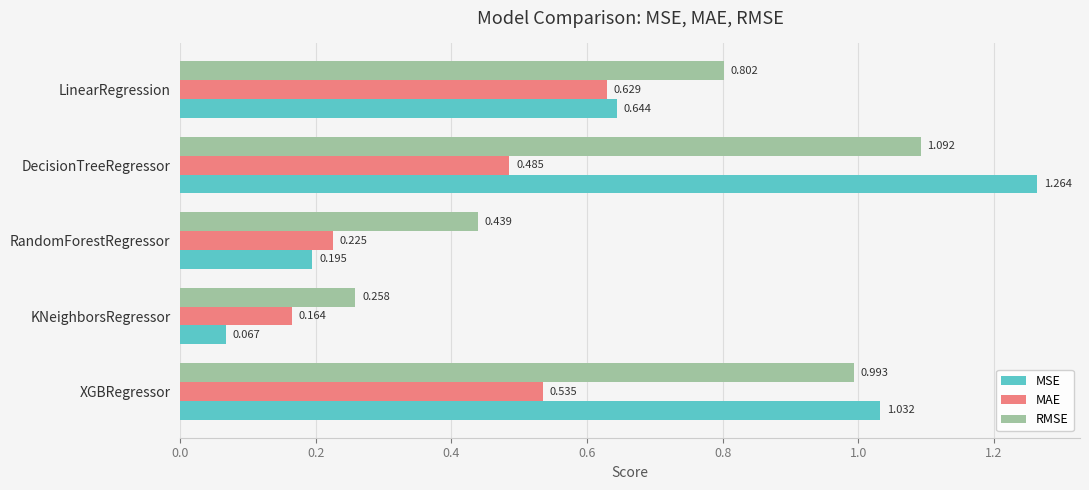

Which category has the highest value across all series?

DecisionTreeRegressor